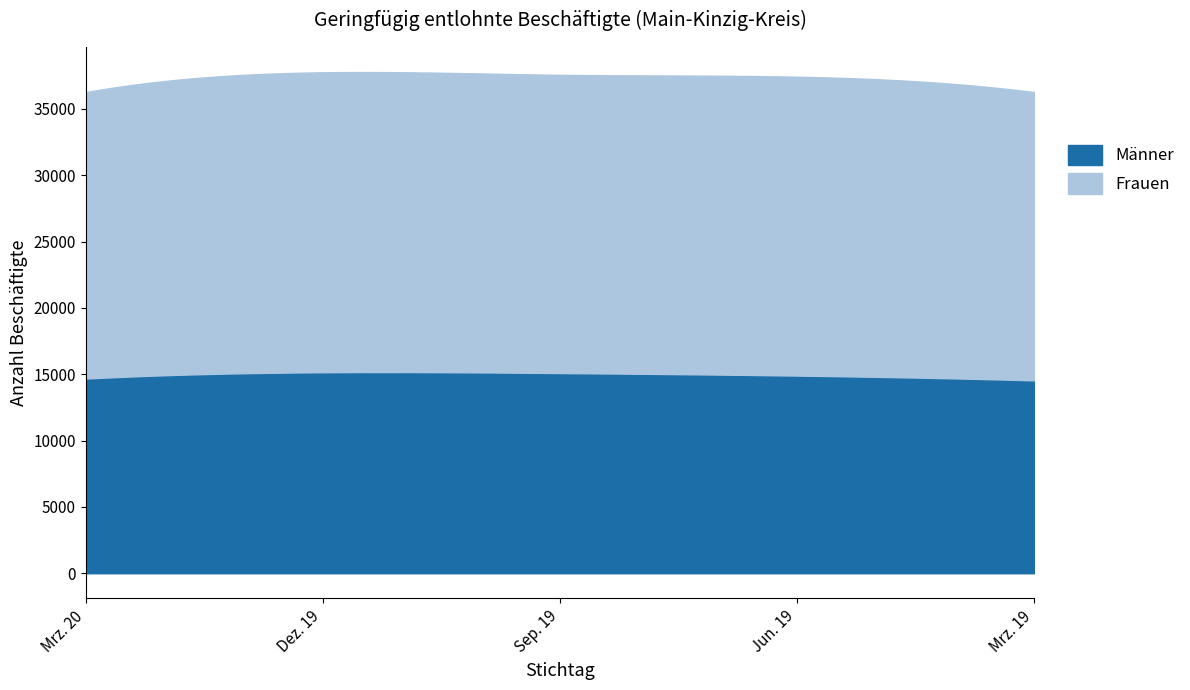

What is the difference between the Männer values at Dez. 19 and Mrz. 20?

475